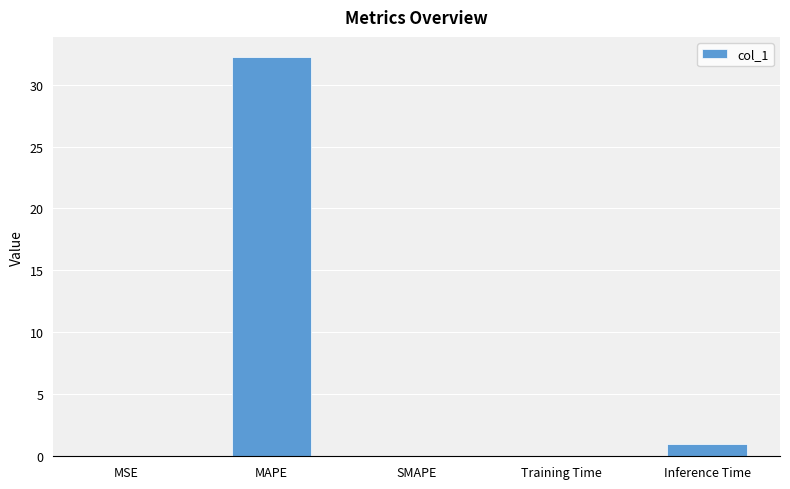

Are the bars horizontal?

No